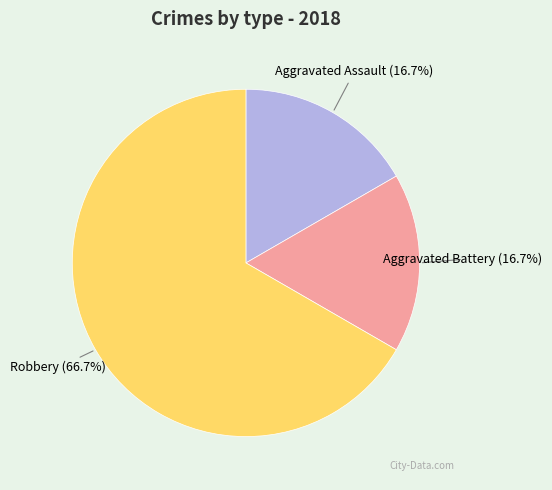

Is there a majority slice in this chart?

Yes